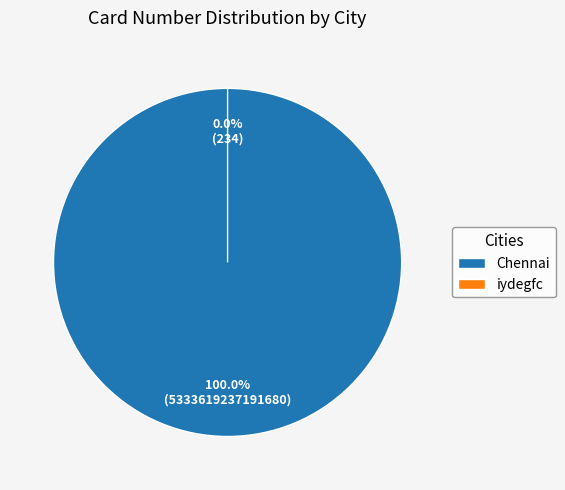

True or false: iydegfc accounts for 0% of the total.

True